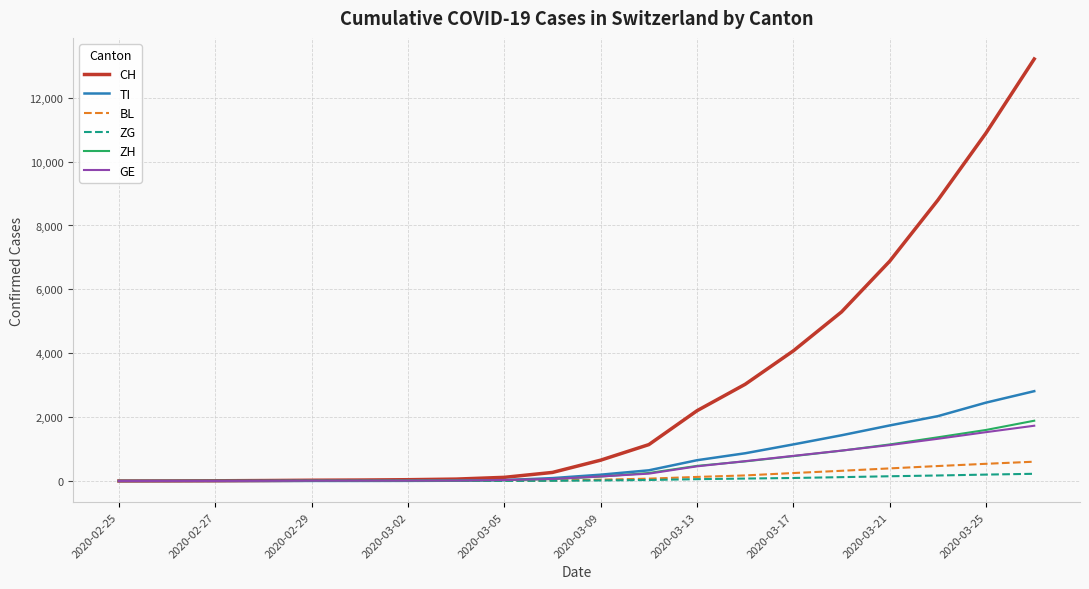

Which series has the largest total across all categories?

CH